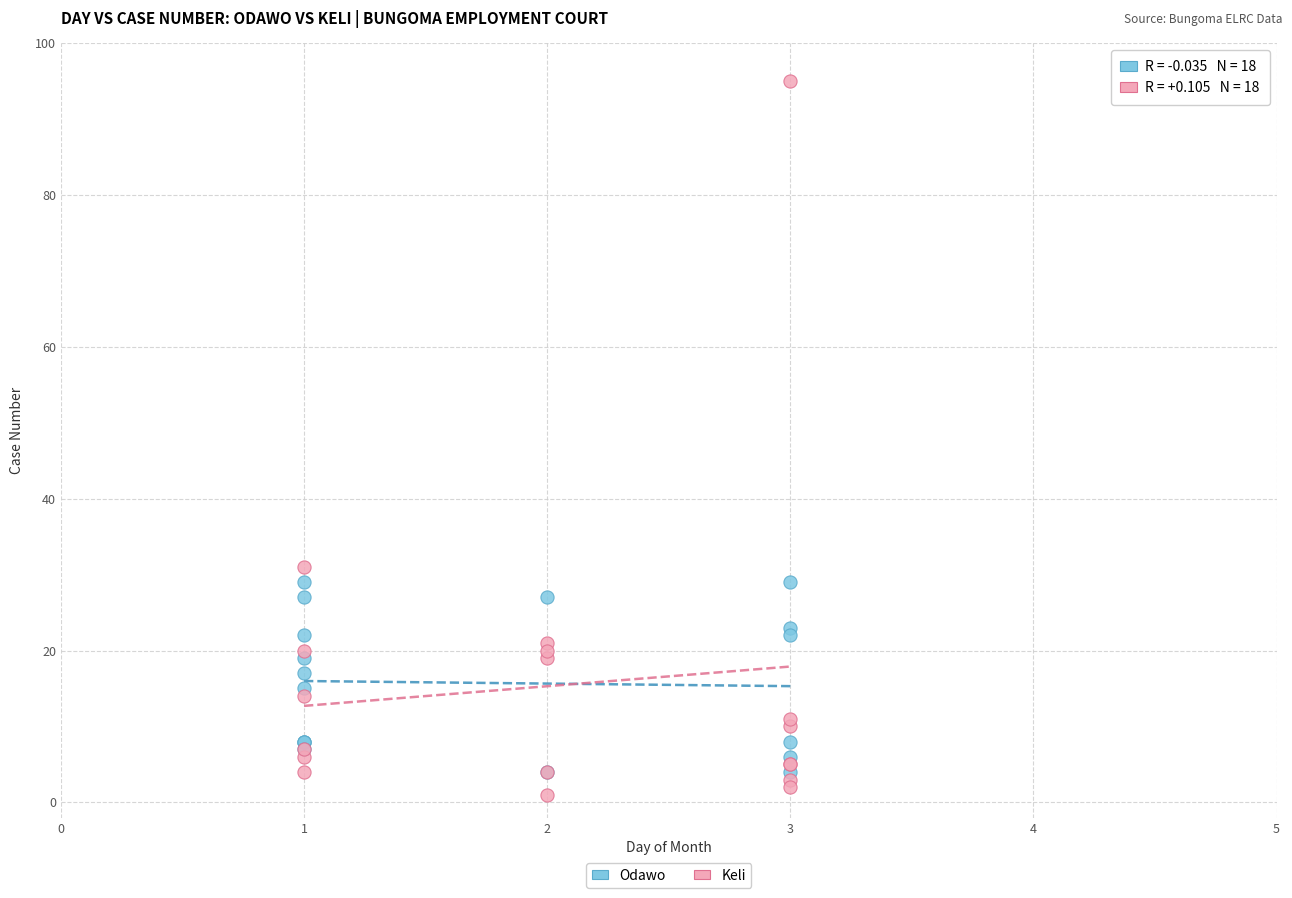

Which series contains the highest Y value?

Keli